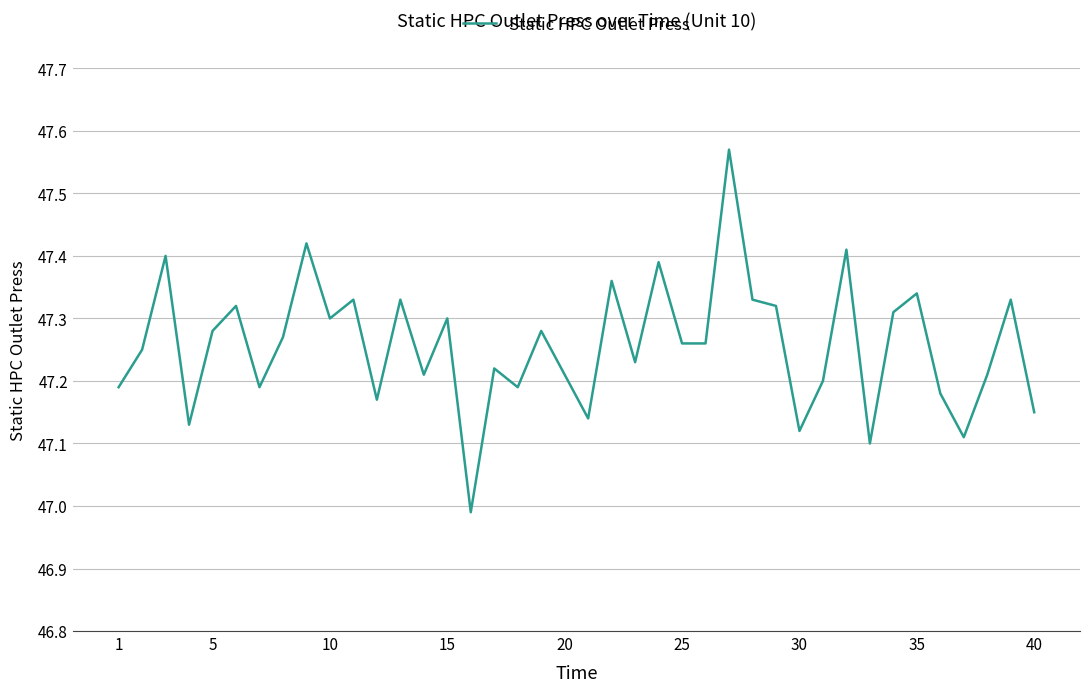

What is the difference between the maximum and minimum values?

0.6